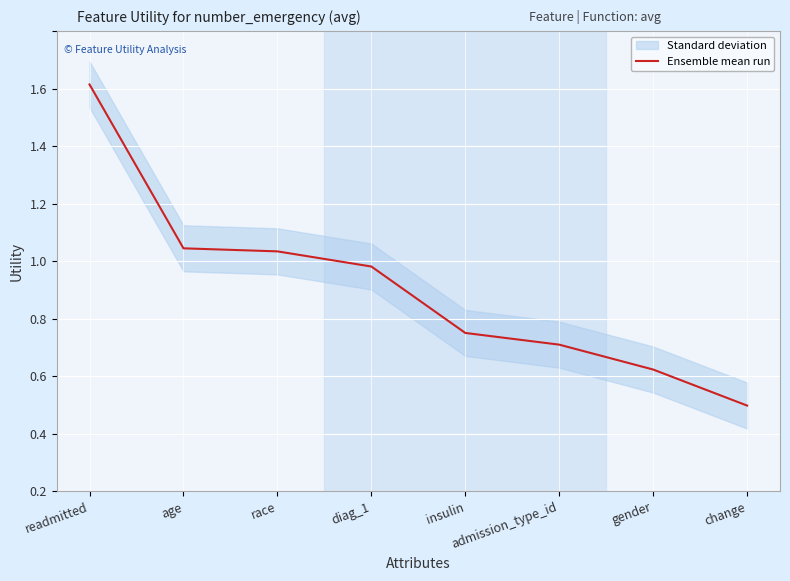

What is the change in value from age to gender?

-0.4